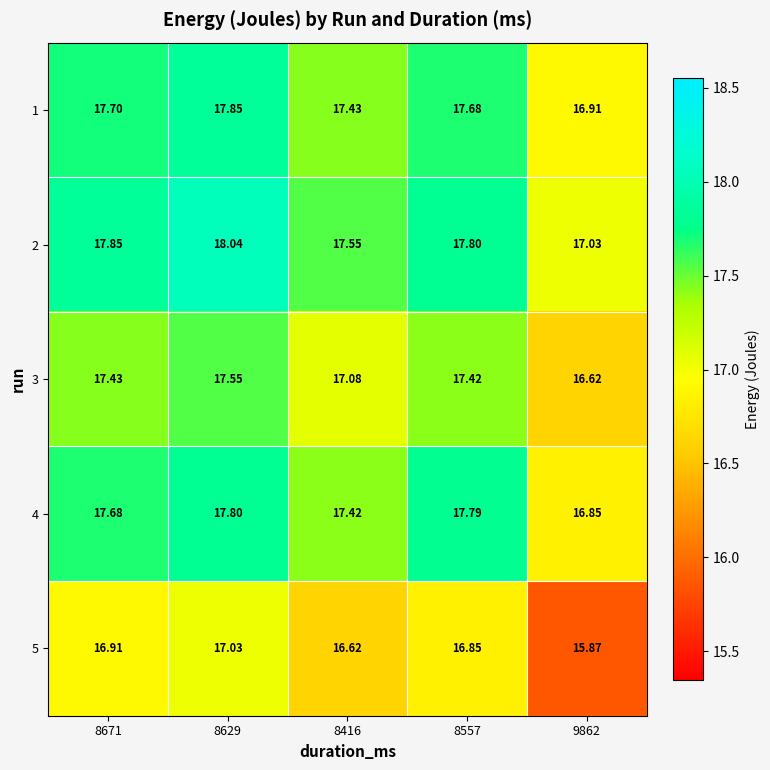

What is the greatest value displayed?

18.0